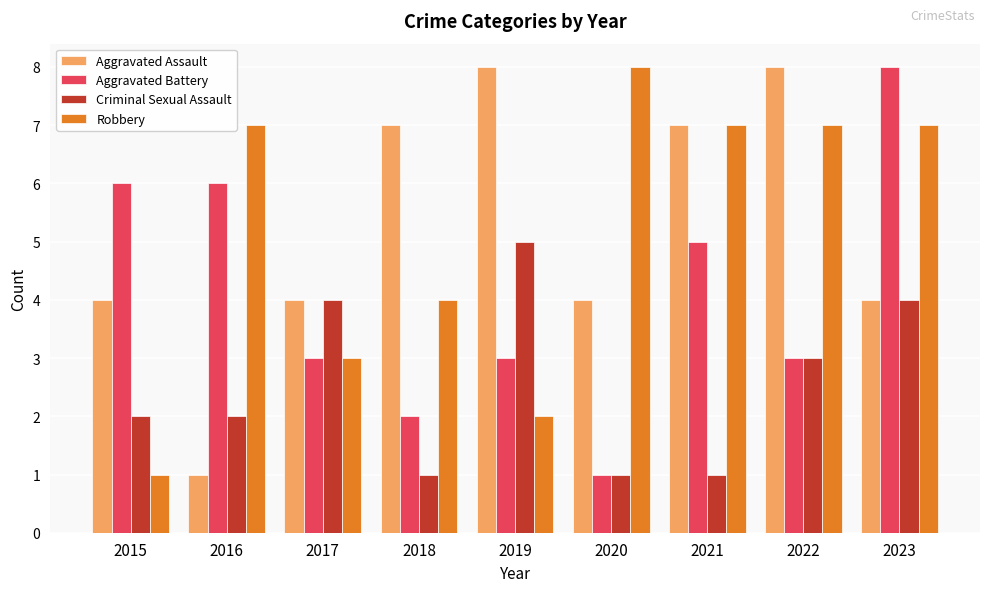

What is the sum of the Criminal Sexual Assault values at 2022 and 2017?

7